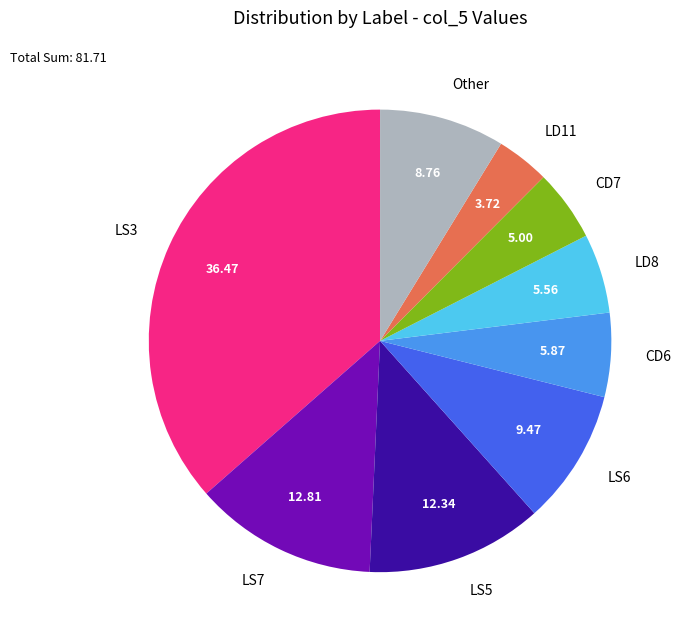

Does Other represent more than half of the total?

No